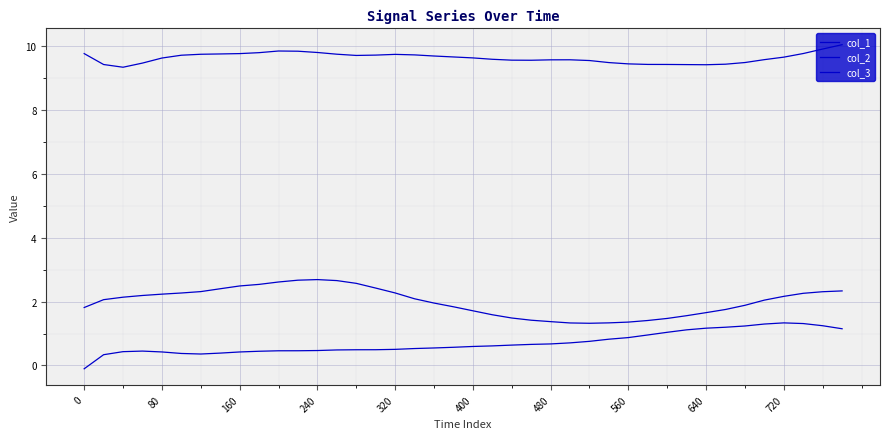

How many categories are shown in the chart?

40